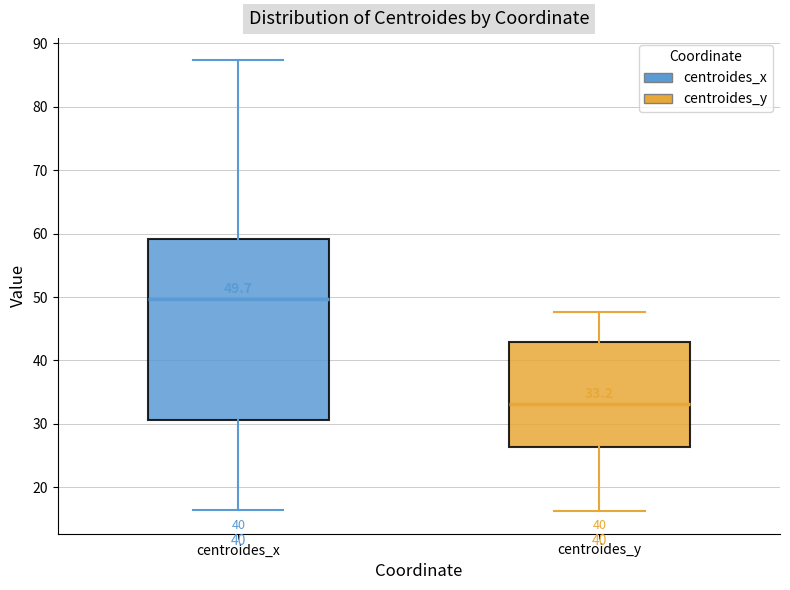

Which box is the tallest, from its lower edge to its upper edge?

centroides_x